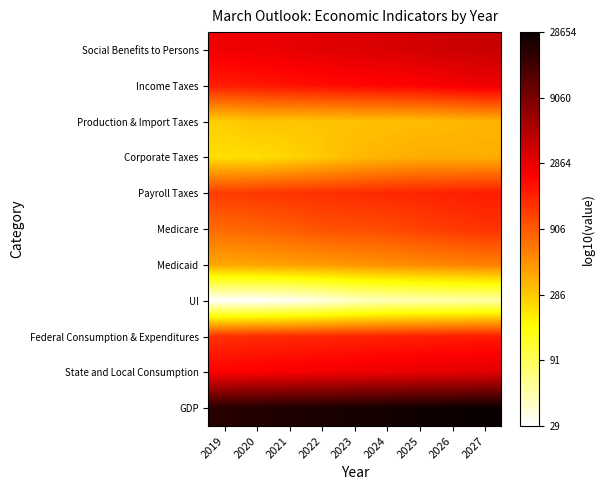

What is the smallest value displayed?

1.5